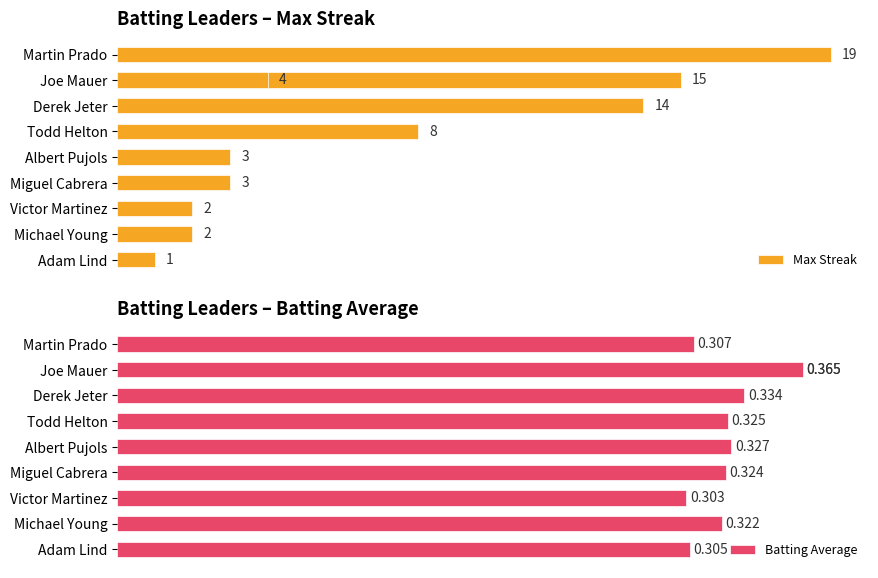

What is the difference between the maximum and minimum values in the Max Streak series?

18.0